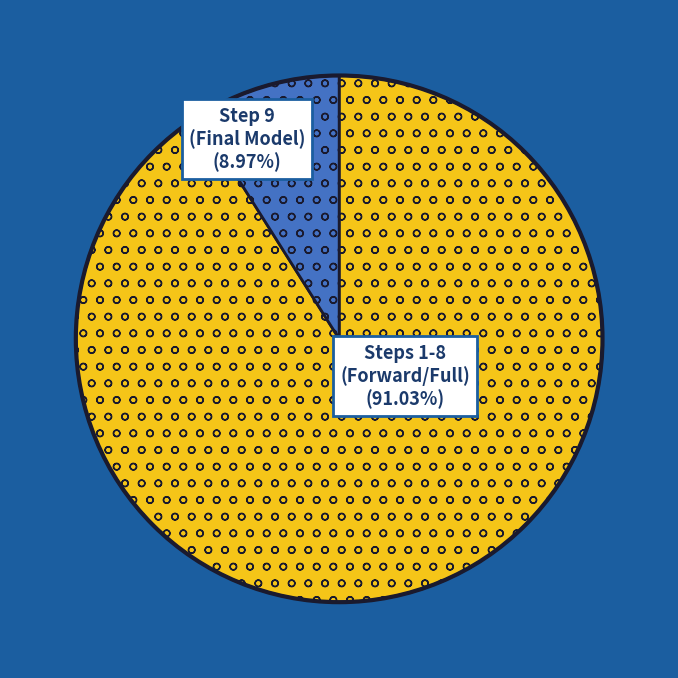

Is there a majority slice in this chart?

Yes